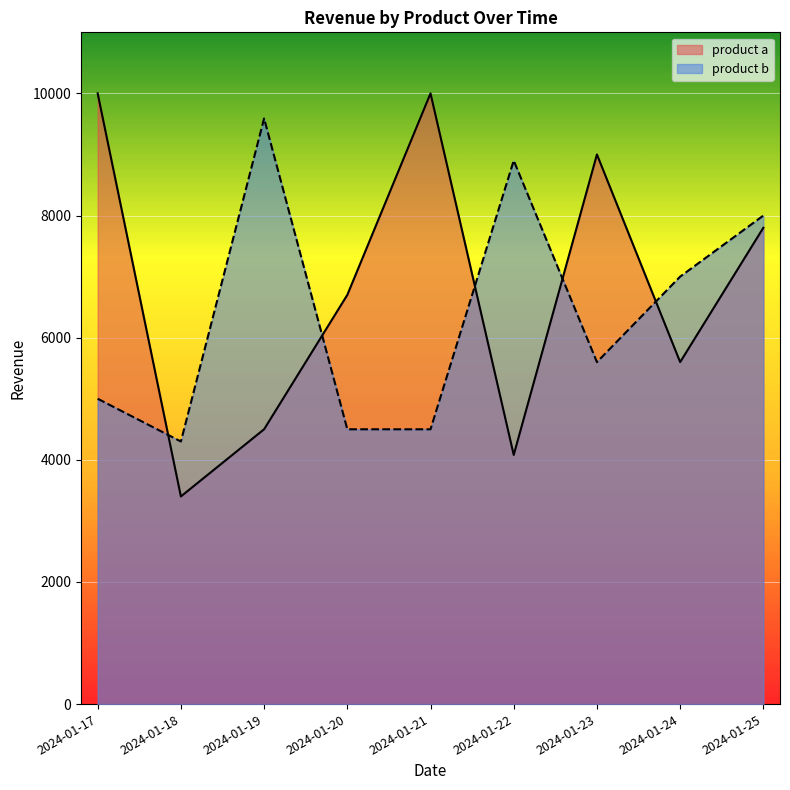

What is the difference between the highest and lowest values at 2024-01-21?

5500